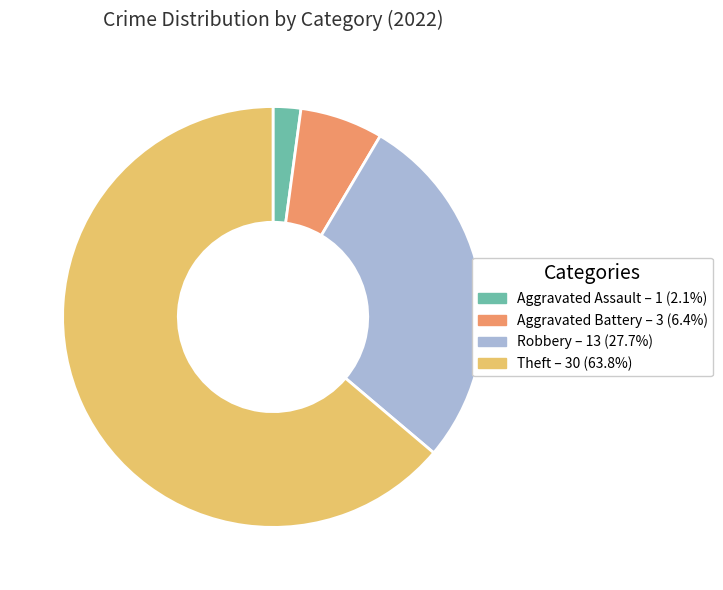

Approximately how many times larger is the value at Aggravated Battery – 3 (6.4%) compared to Aggravated Assault – 1 (2.1%)?

3.0